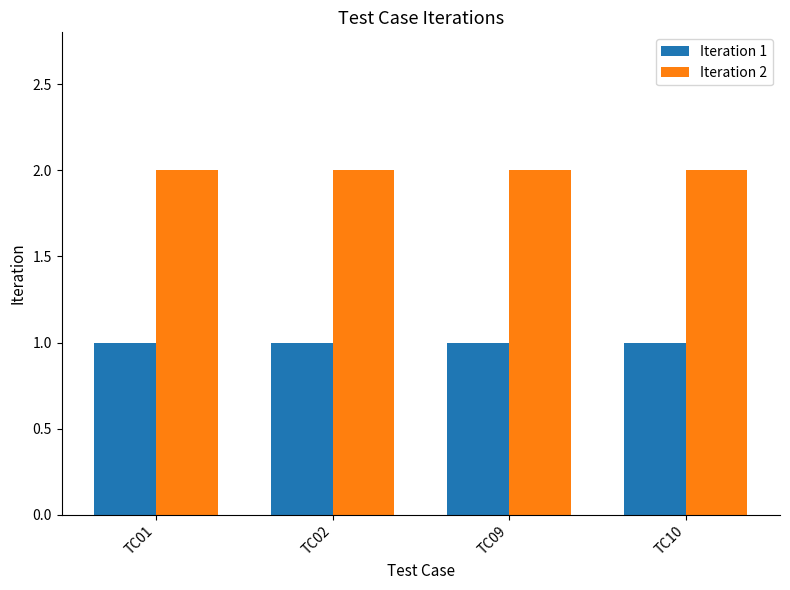

Are the bars horizontal?

No